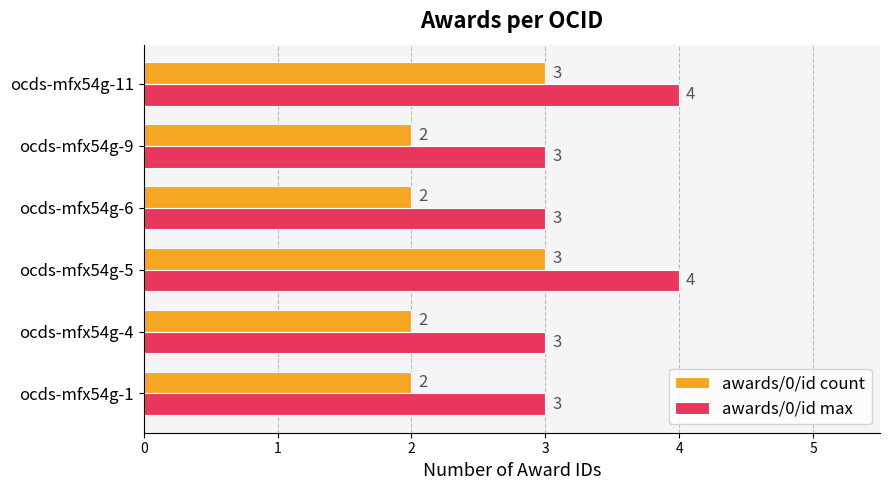

List the series in order of their peak value, highest first.

awards/0/id max, awards/0/id count